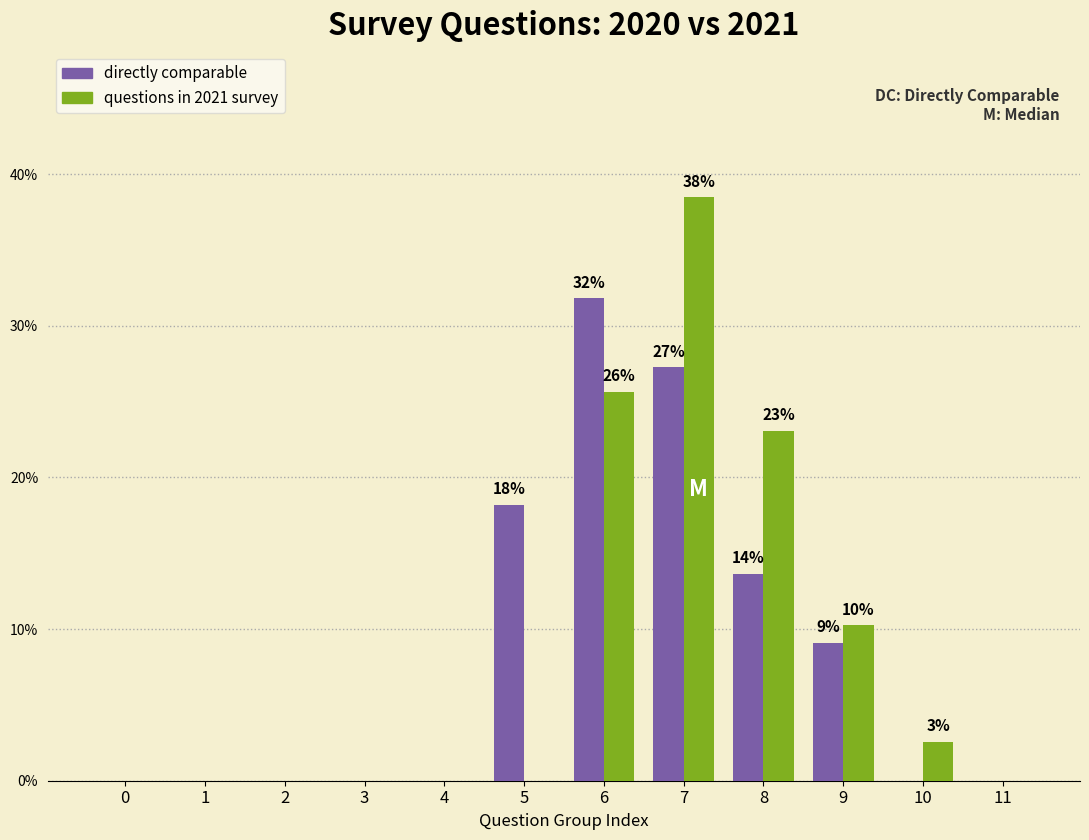

Reading left to right, list all the values displayed in this chart.

directly comparable: 0=0.0	1=0.0	2=0.0	3=0.0	4=0.0	5=18.2	6=31.8	7=27.3	8=13.6	9=9.1	10=0.0	11=0.0
questions in 2021 survey: 0=0.0	1=0.0	2=0.0	3=0.0	4=0.0	5=0.0	6=25.6	7=38.5	8=23.1	9=10.3	10=2.6	11=0.0